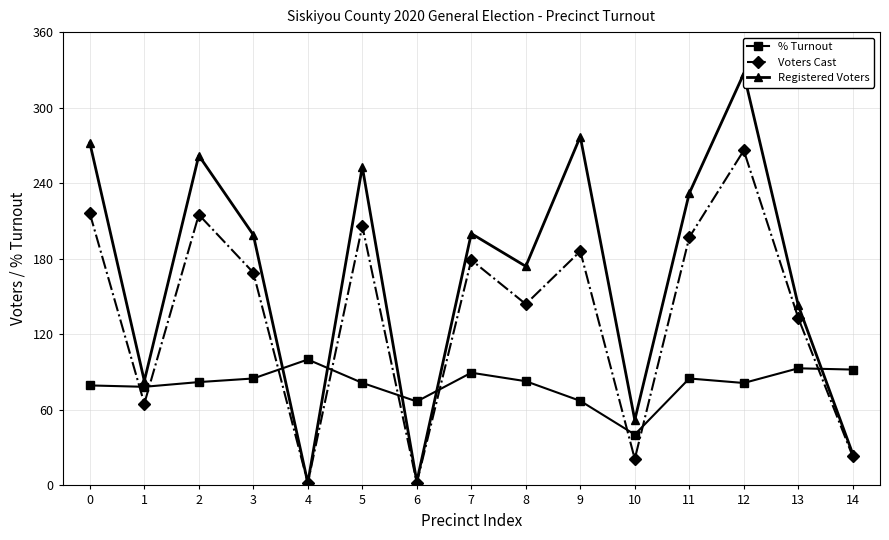

What are all the series names shown in the legend?

% Turnout, Voters Cast, Registered Voters